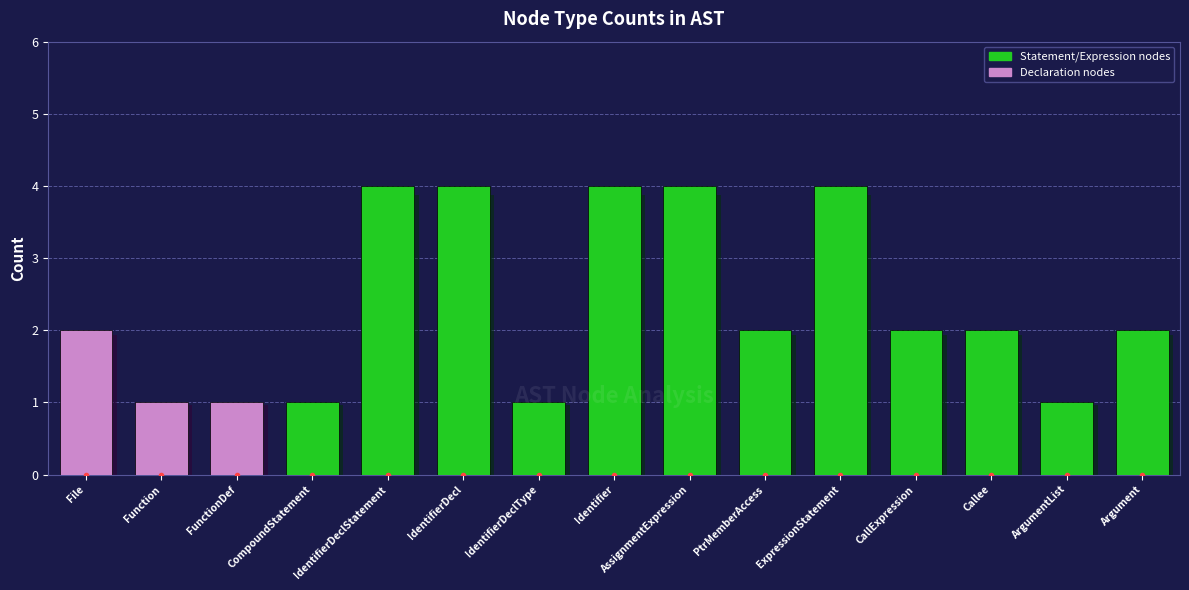

Rank the categories by value from highest to lowest.

IdentifierDeclStatement, IdentifierDecl, Identifier, AssignmentExpression, ExpressionStatement, File, PtrMemberAccess, CallExpression, Callee, Argument, Function, FunctionDef, CompoundStatement, IdentifierDeclType, ArgumentList